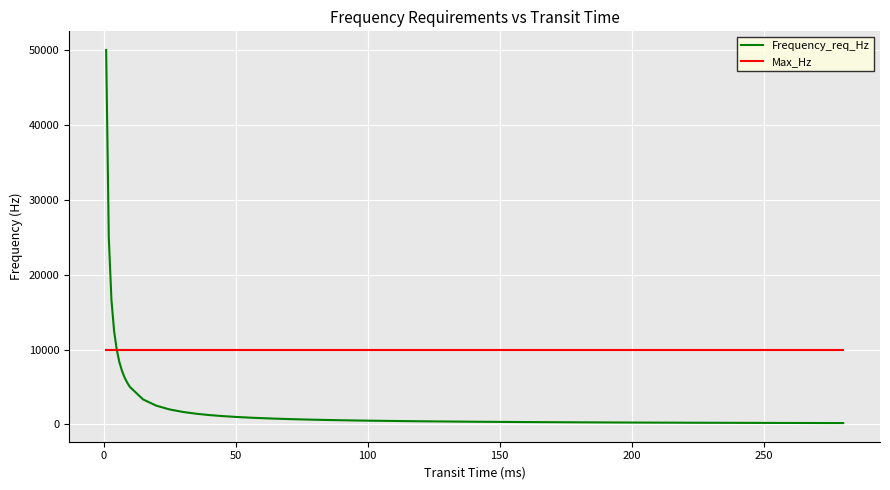

What is the lowest value of the Max_Hz series?

10000.0